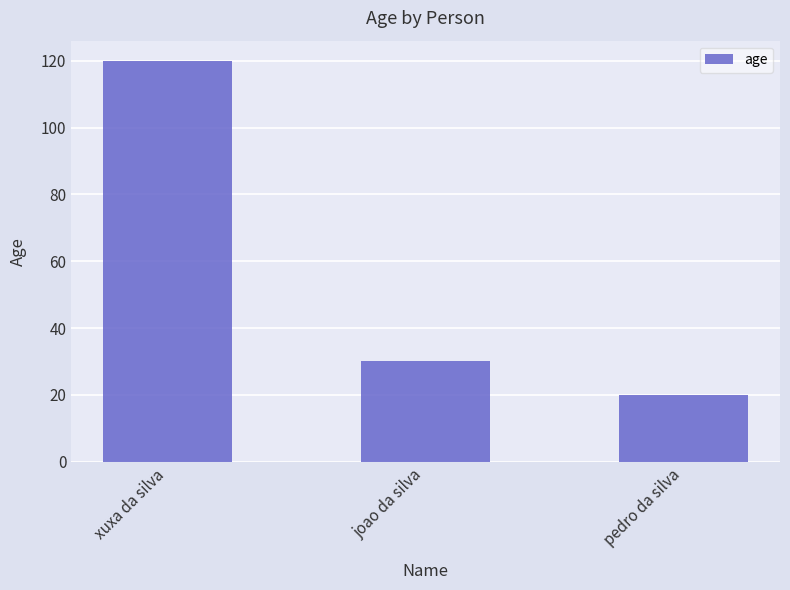

How many values are between 20 and 120?

3